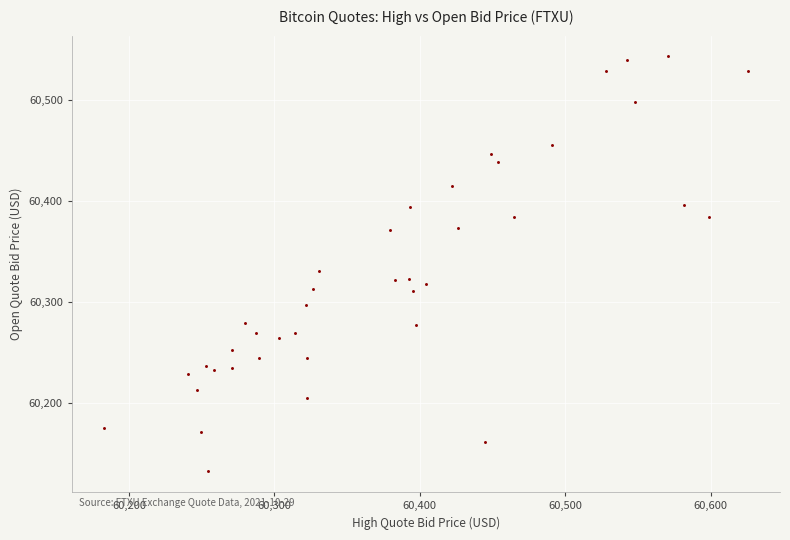

What is the range of Y values (max minus min)?

410.8